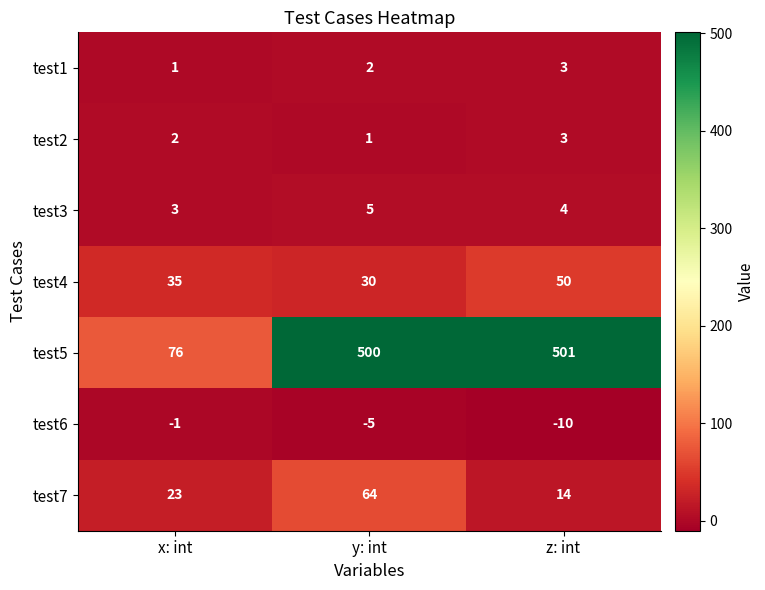

What is the minimum value for test3?

3